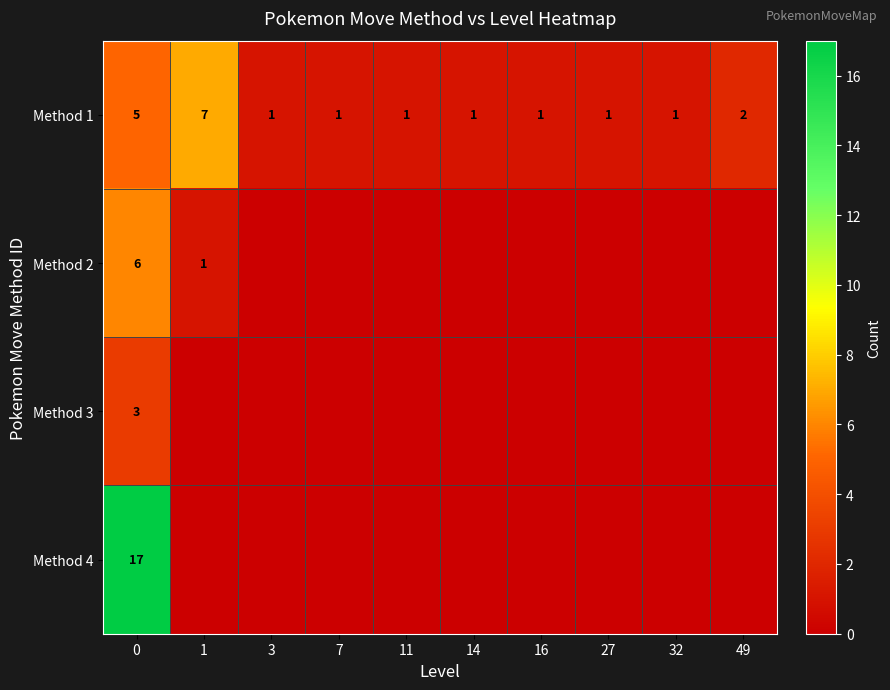

Rank the series at 0 from highest to lowest value.

Method 4, Method 2, Method 1, Method 3